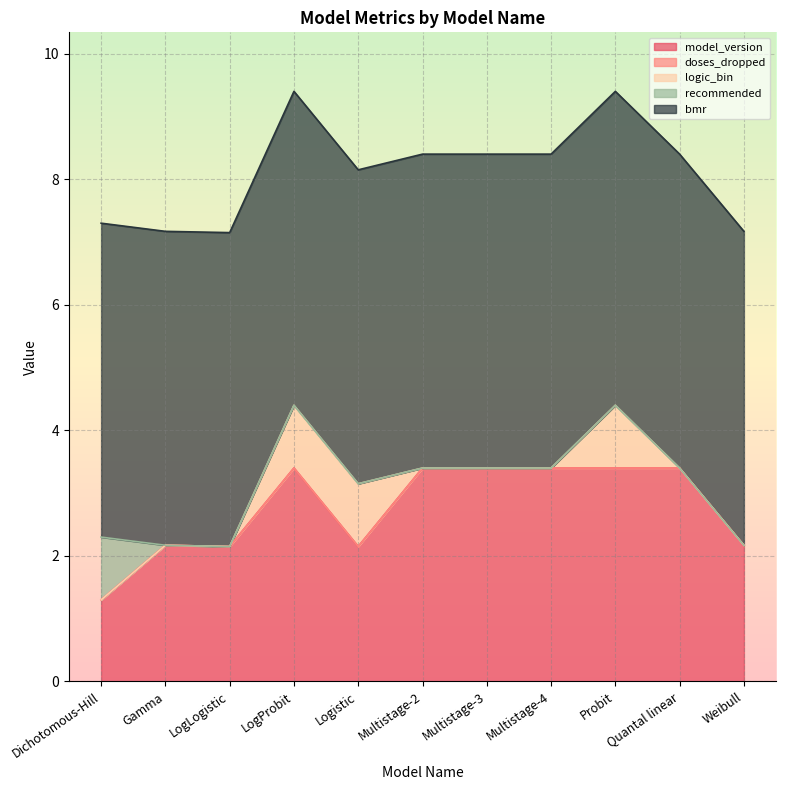

Which series has the widest spread of values?

model_version